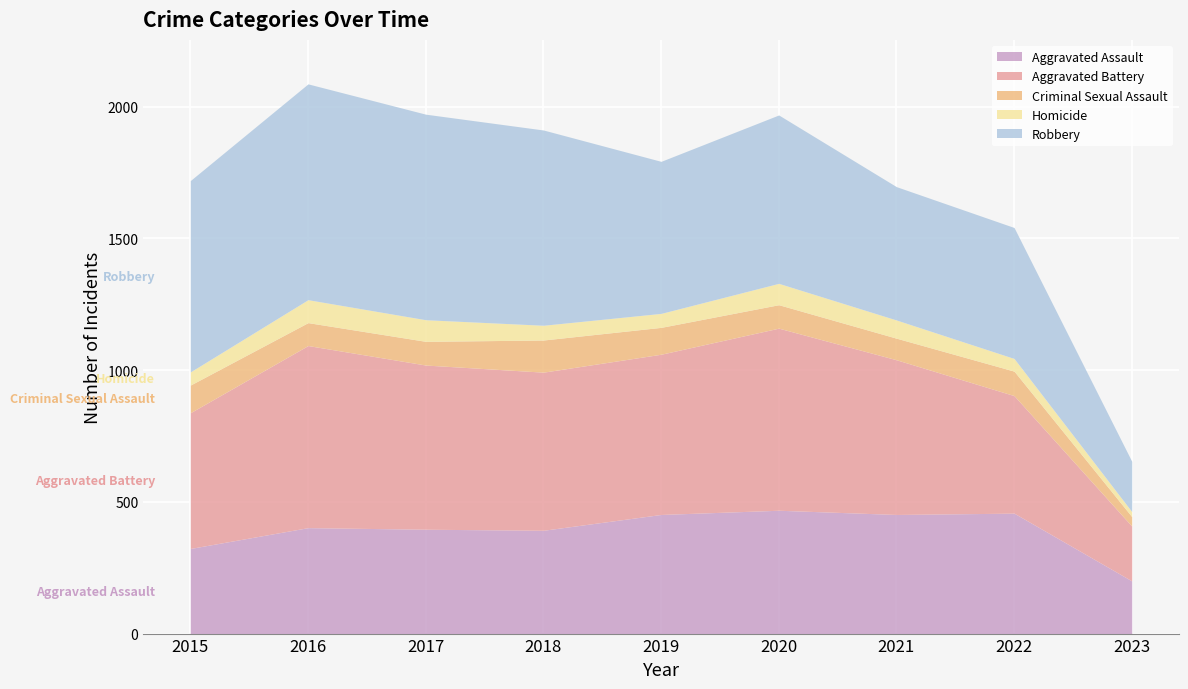

Which series has the largest total across all categories?

Robbery